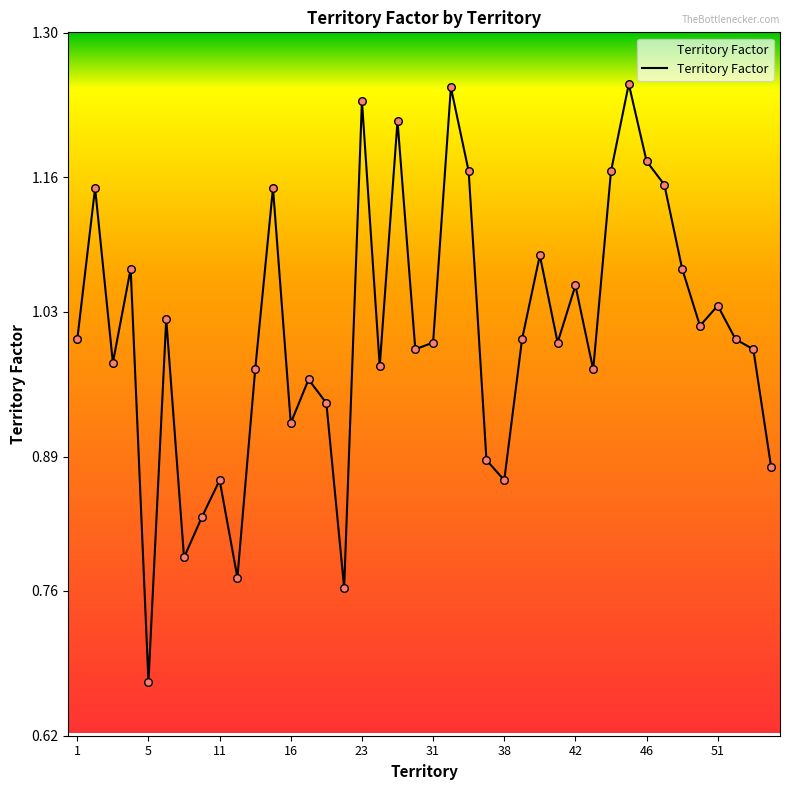

What is the difference between the maximum and minimum values?

0.6